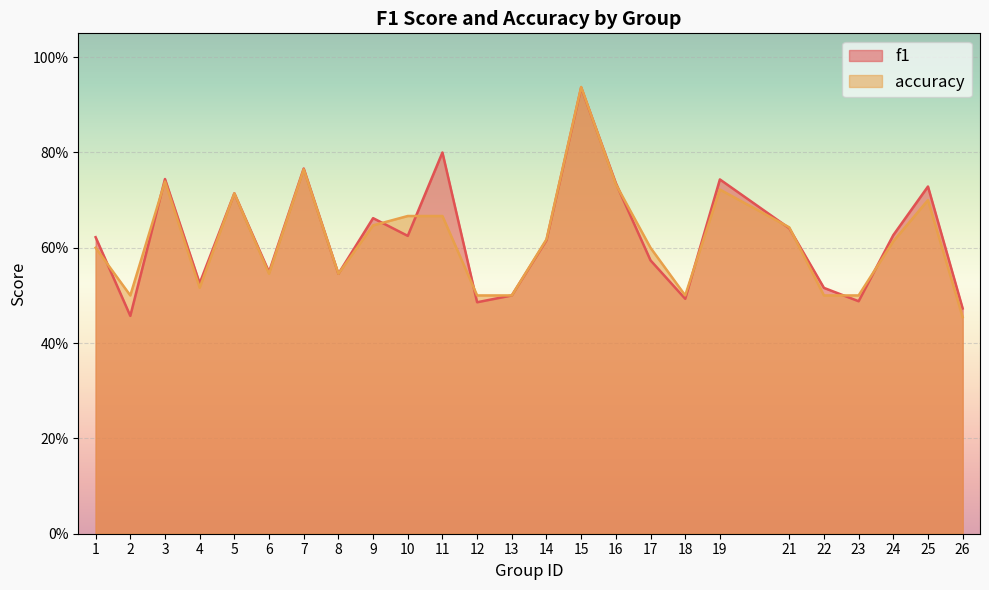

What is the sum of the f1 values at 24 and 22?

1.1